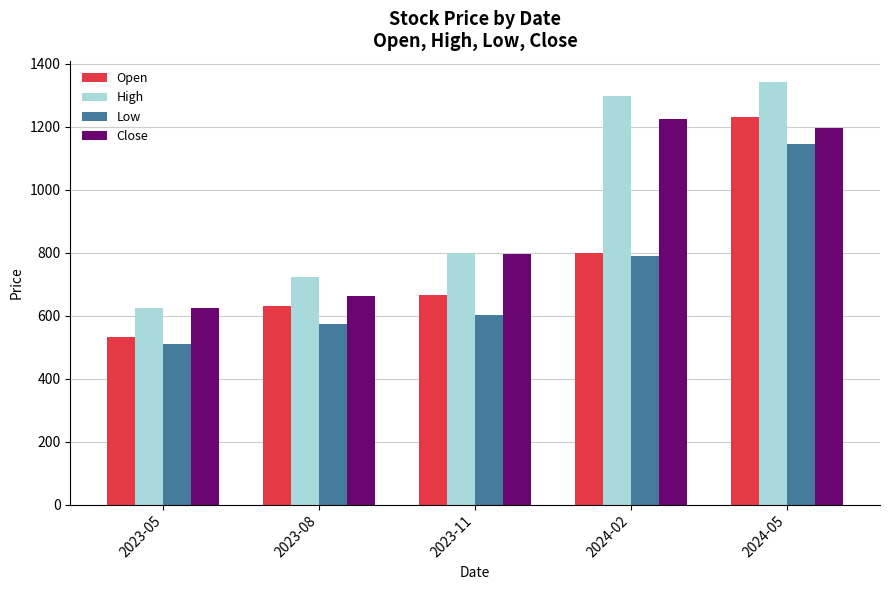

What is the approximate value of Low at 2023-05?

510.0